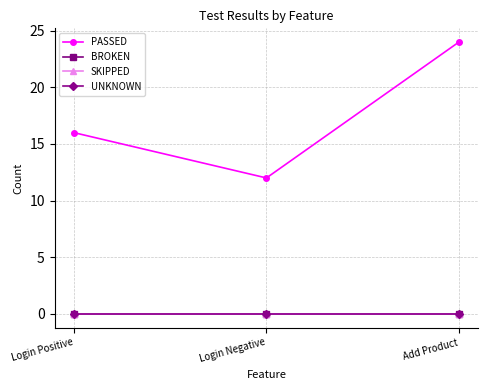

The PASSED series shows 6 at Login Negative. True or false?

False